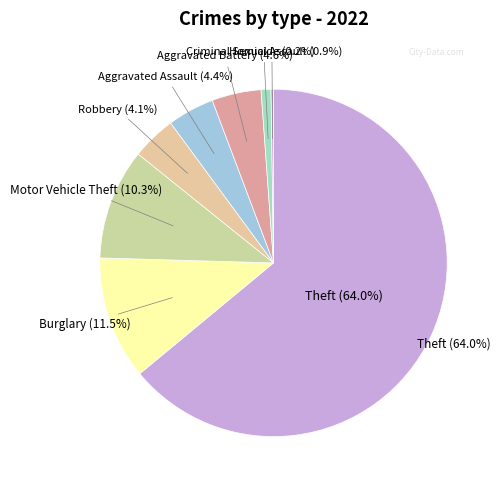

Is it true that Motor Vehicle Theft is 16% of the pie?

False